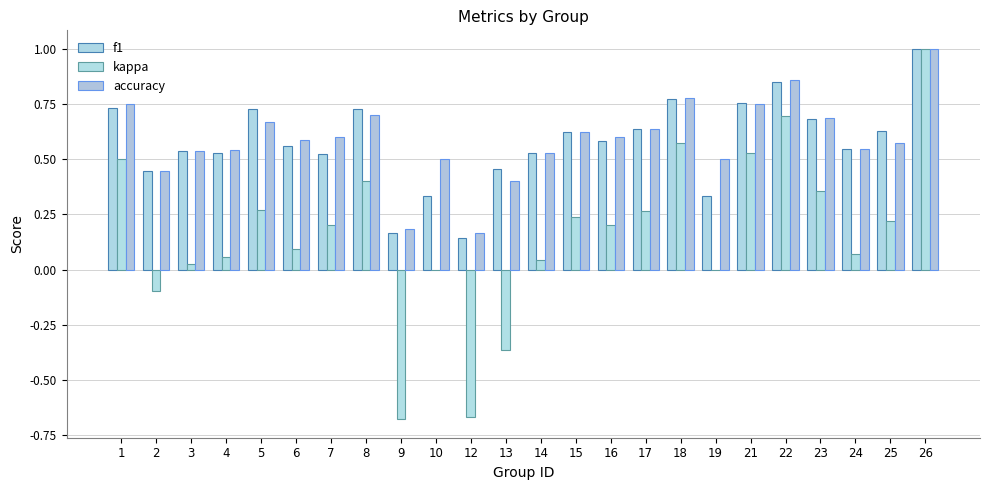

How many groups of bars are there?

24